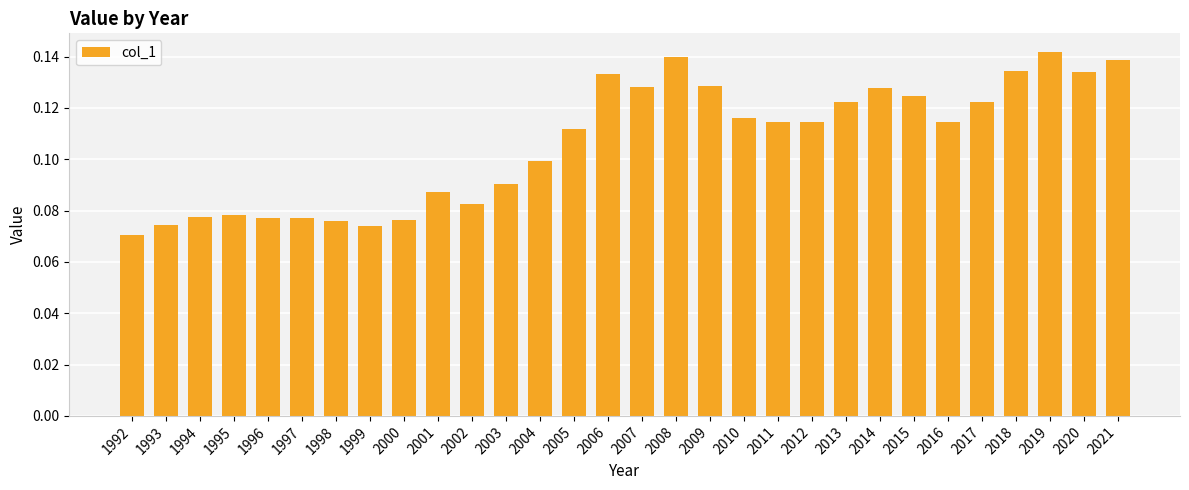

The chart shows a value of 0.1 at 2020. True or false?

True